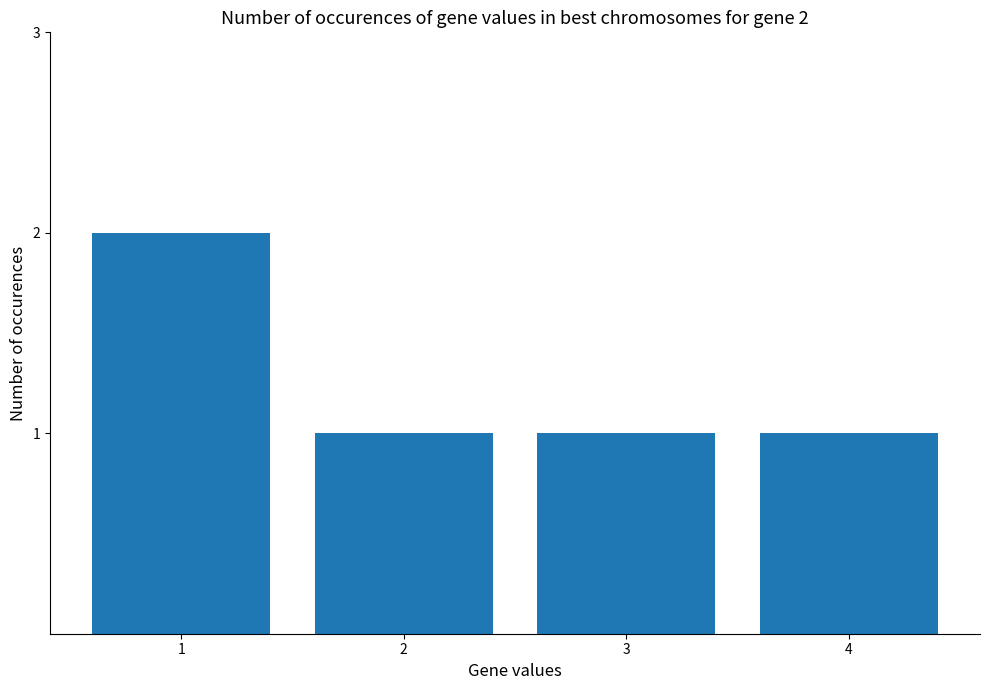

Count the values in the range 1 to 2.

4